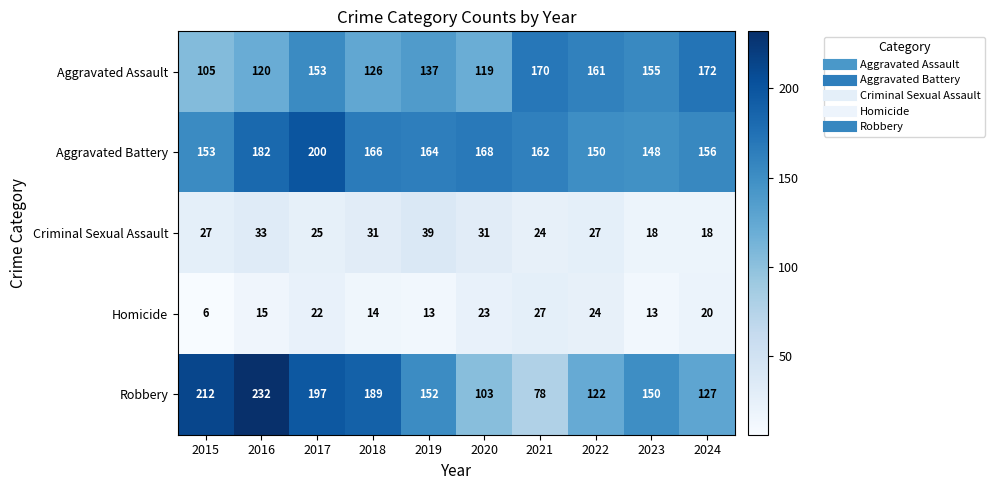

At 2015, list the series in order from smallest to largest.

Homicide, Criminal Sexual Assault, Aggravated Assault, Aggravated Battery, Robbery